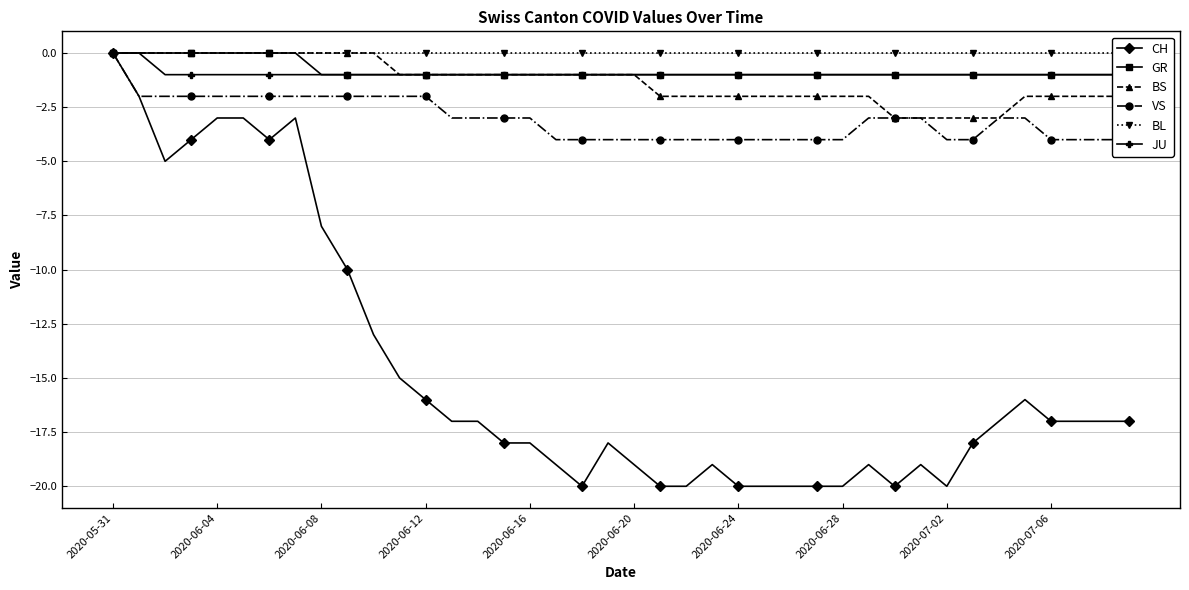

Where does the CH series first go above -17?

2020-05-31